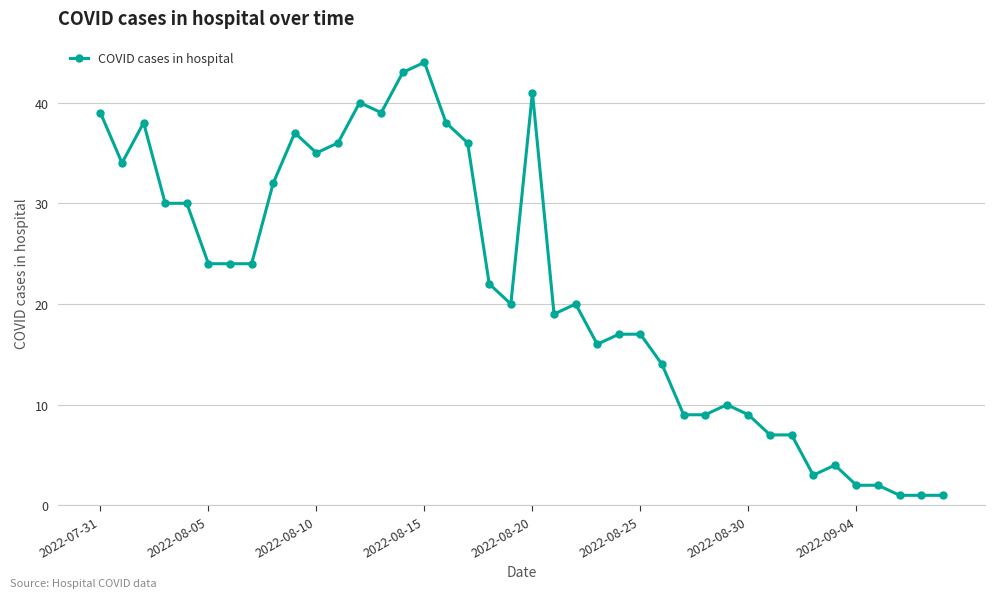

What is the average value?

22